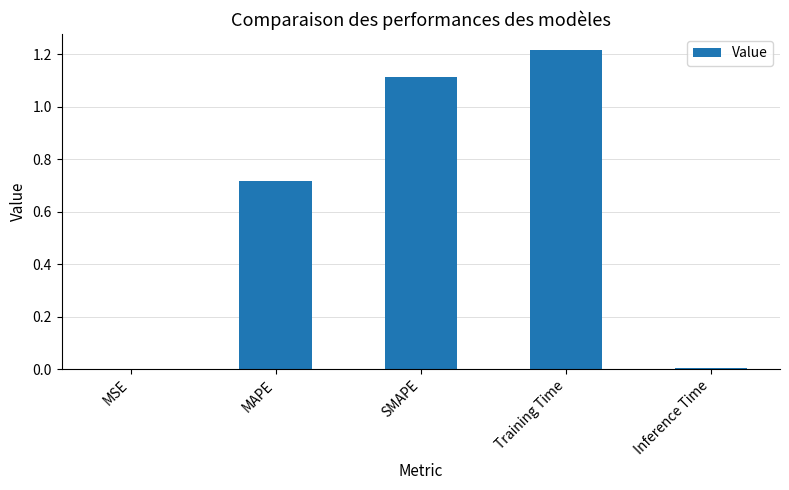

What is the sum of all values?

3.1